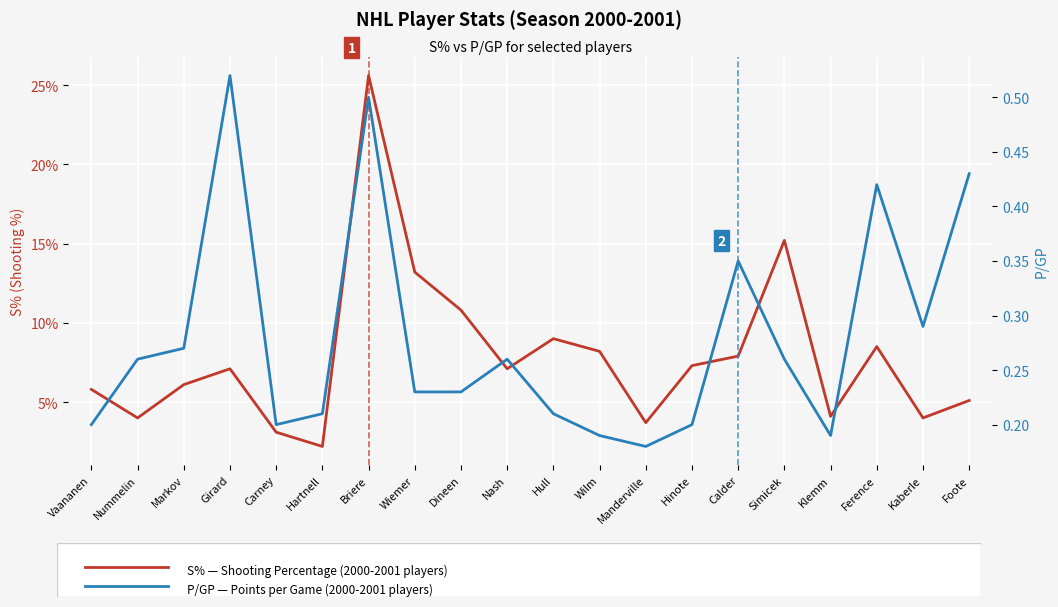

The value of P/GP (Points per Game) at Briere is 0.5. True or false?

True